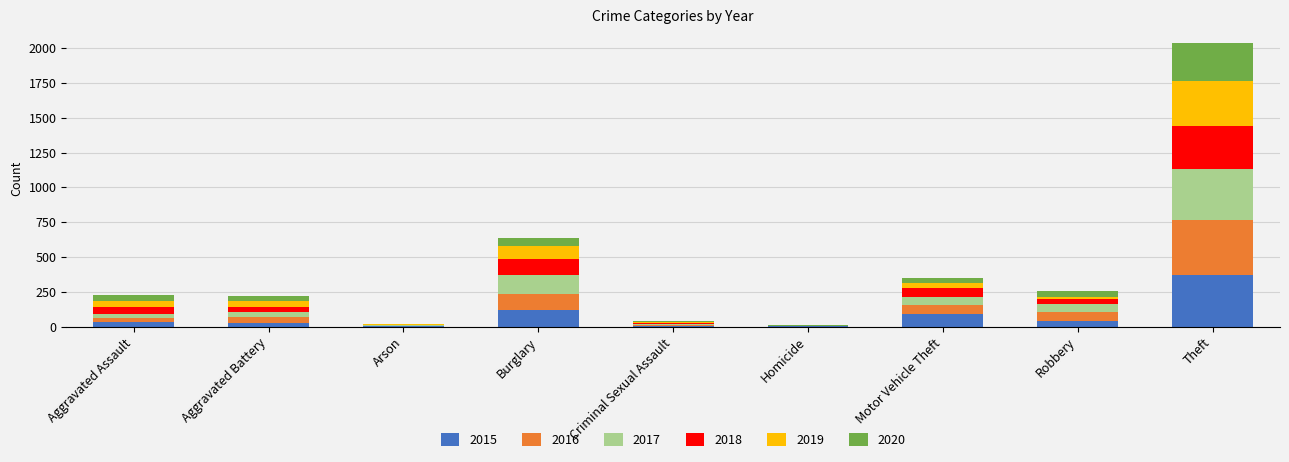

At which category is the sum across all series the highest?

Theft